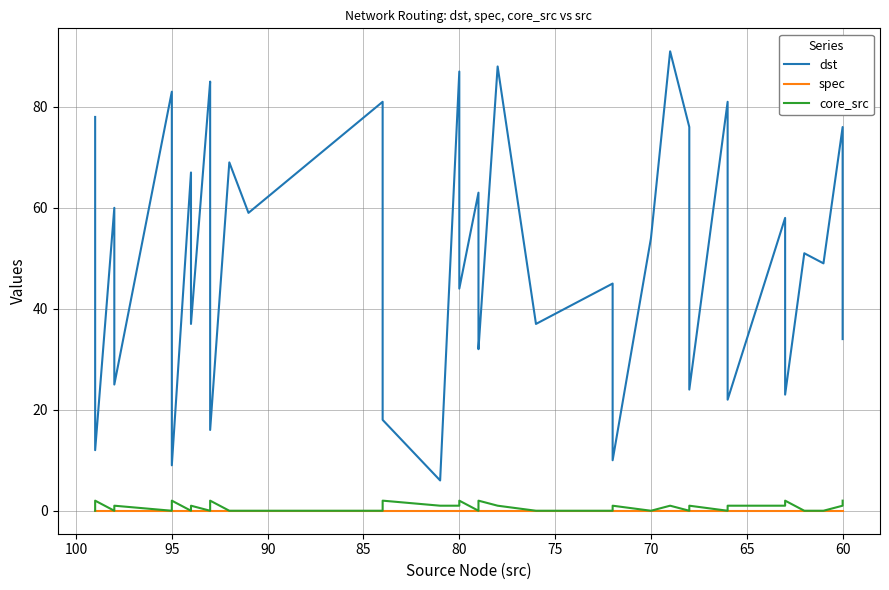

What is the sum of all dst values?

1984